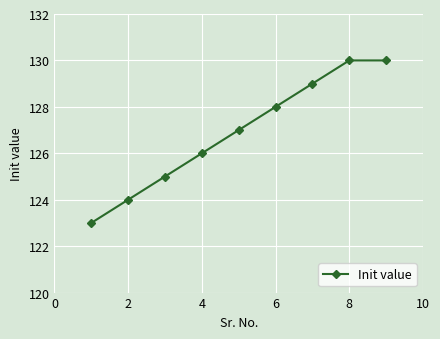

True or false: there are more than 2 points higher than both neighbors.

False